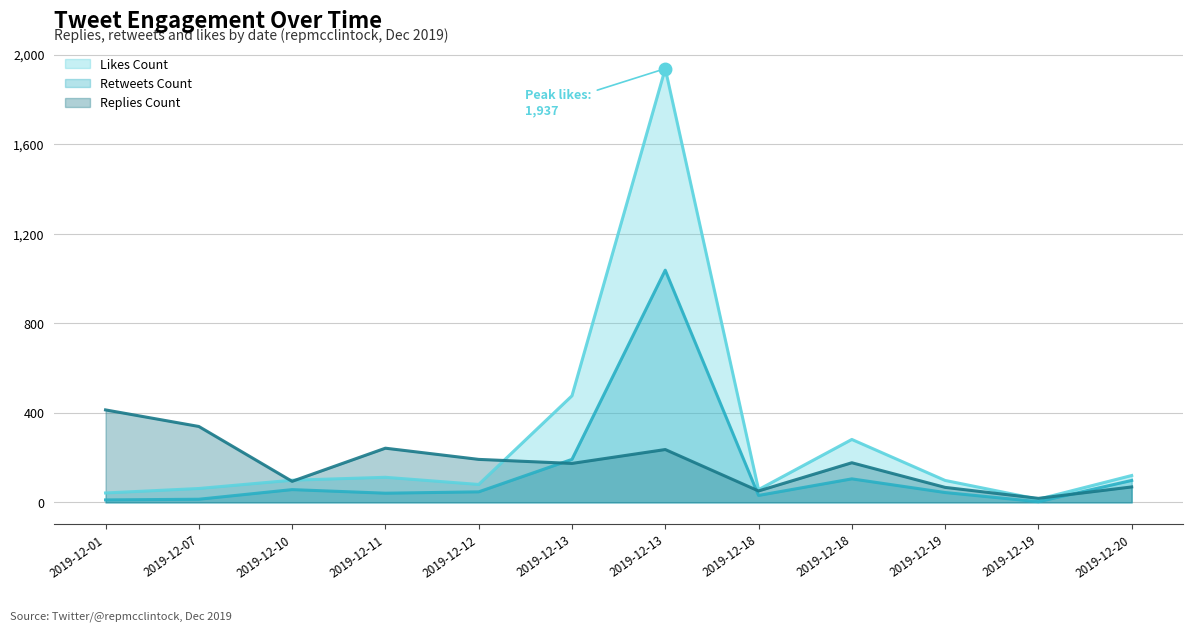

True or false: retweets_count has a value of 99 at 2019-12-10.

False